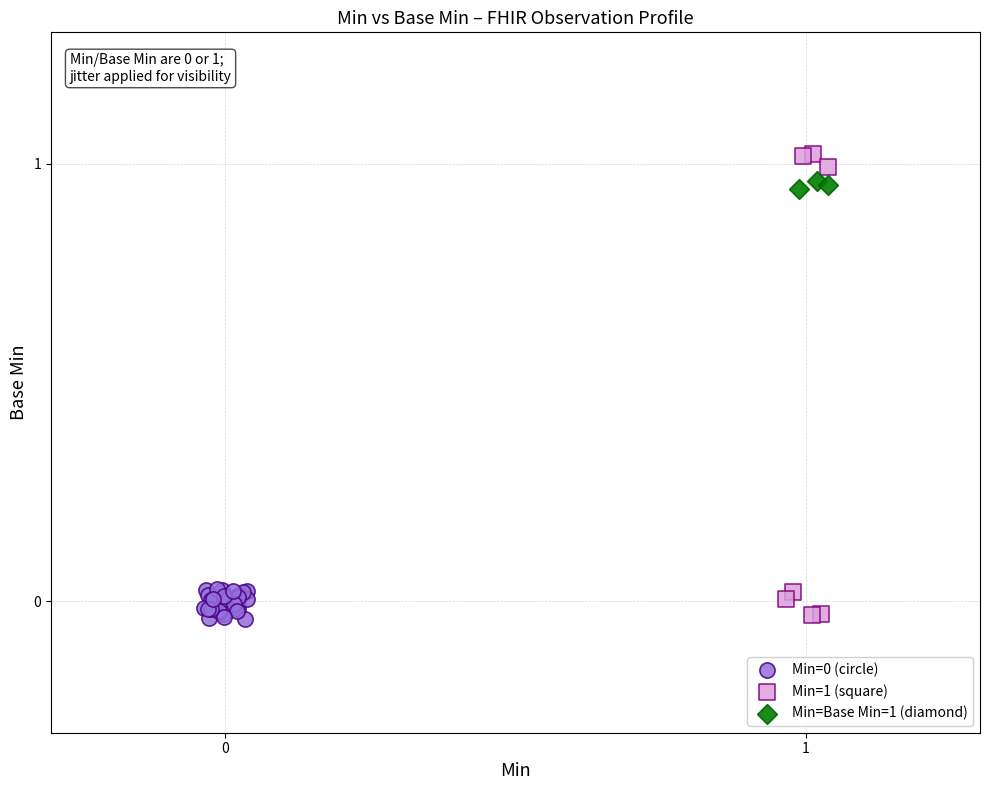

Which series reaches the maximum Y coordinate?

Min=1 (square)